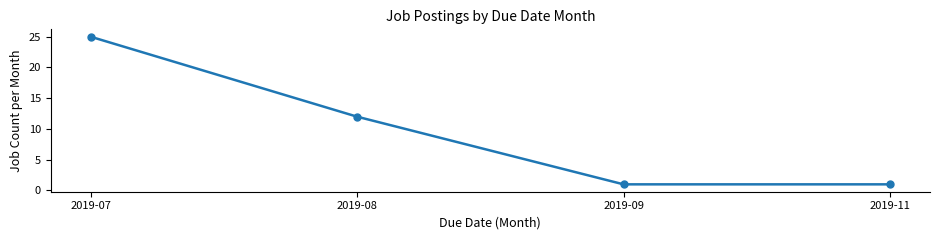

At which label is the value closest to 13?

2019-08